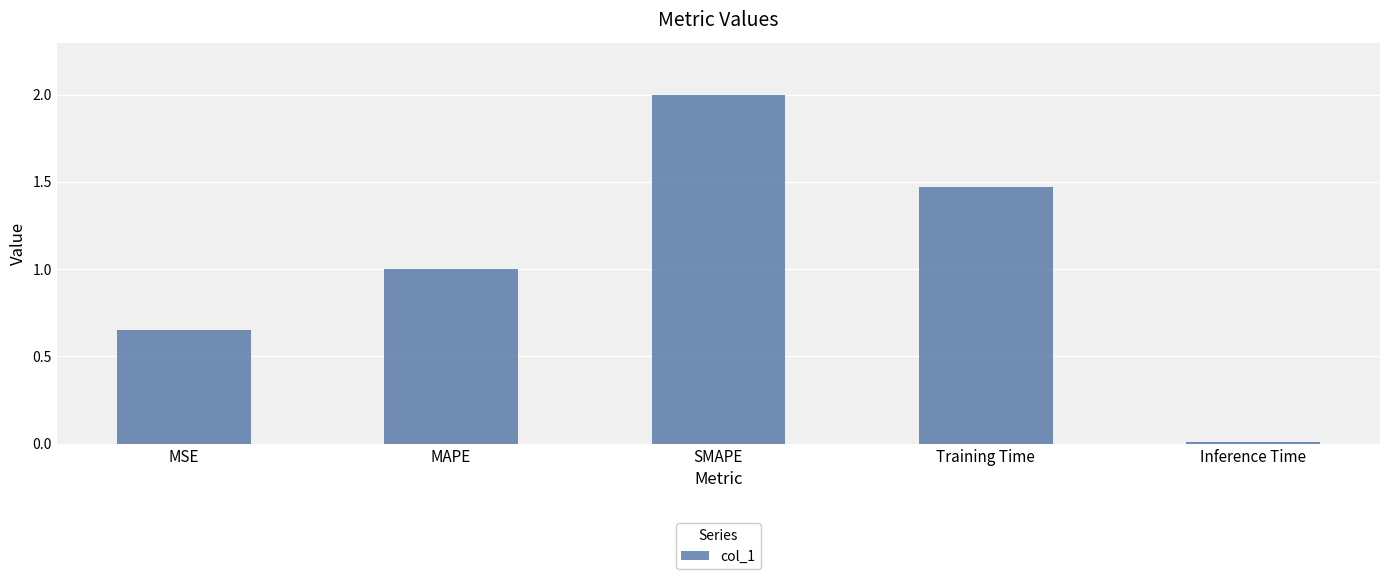

What is the label of the 1st bar from the right?

Inference Time